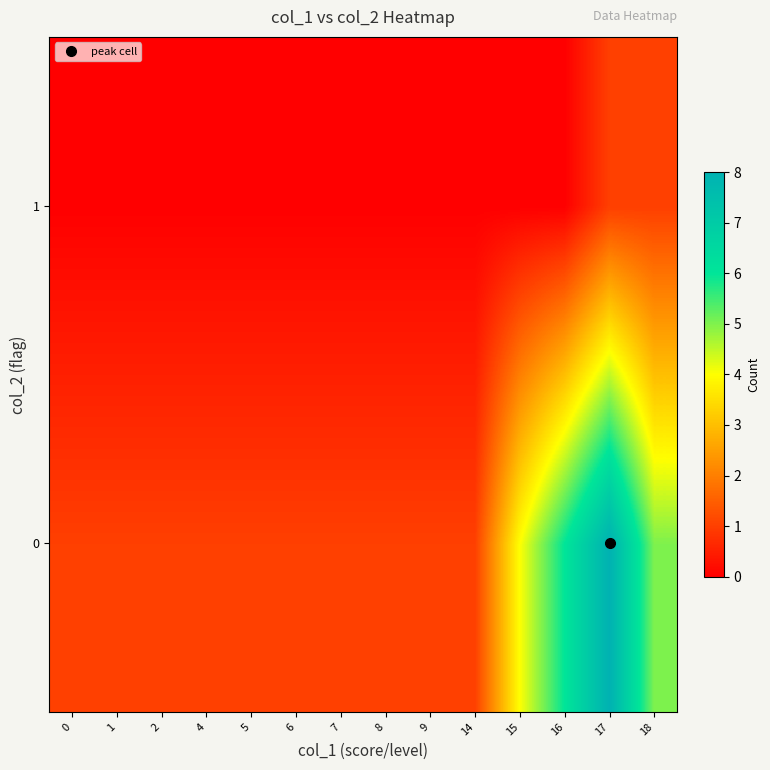

Reading left to right, what are all the values shown in this chart?

row_0: 1	1	1	1	1	1	1	1	1	1	4	6	8	5
row_1: 0	0	0	0	0	0	0	0	0	0	0	0	1	1